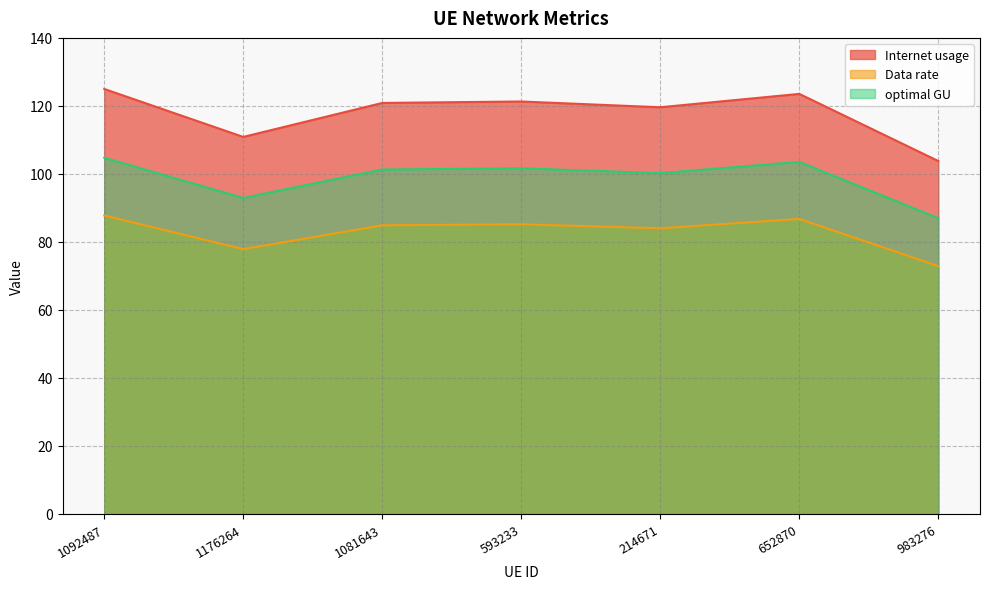

True or false: optimal GU and Data rate cross at least once.

False